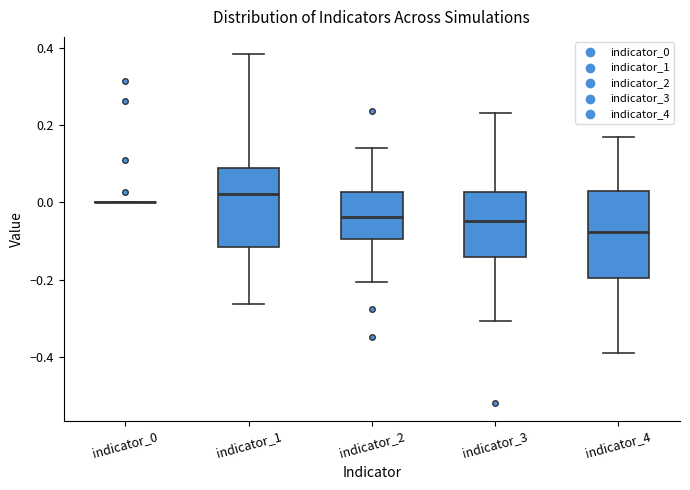

Where is the lower edge of the box for indicator_4 on the y-axis? The values are not printed on the chart, so give them approximately, as read against the axis.

-0.20